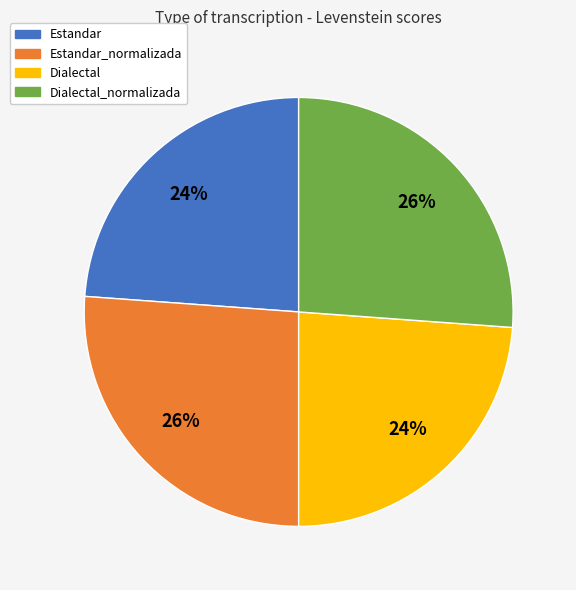

Is there a majority slice in this chart?

No